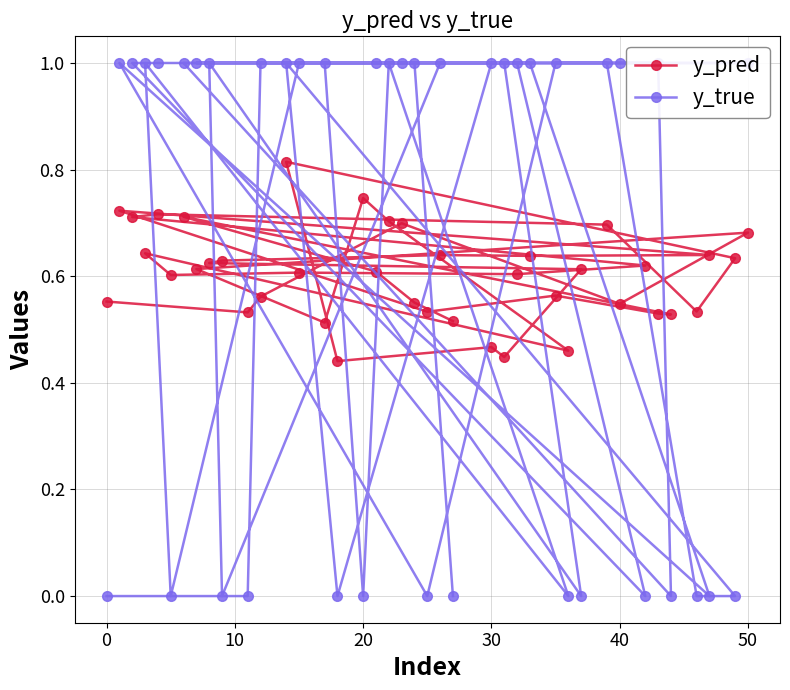

After their last crossing, which series has the higher values: y_true or y_pred?

y_pred